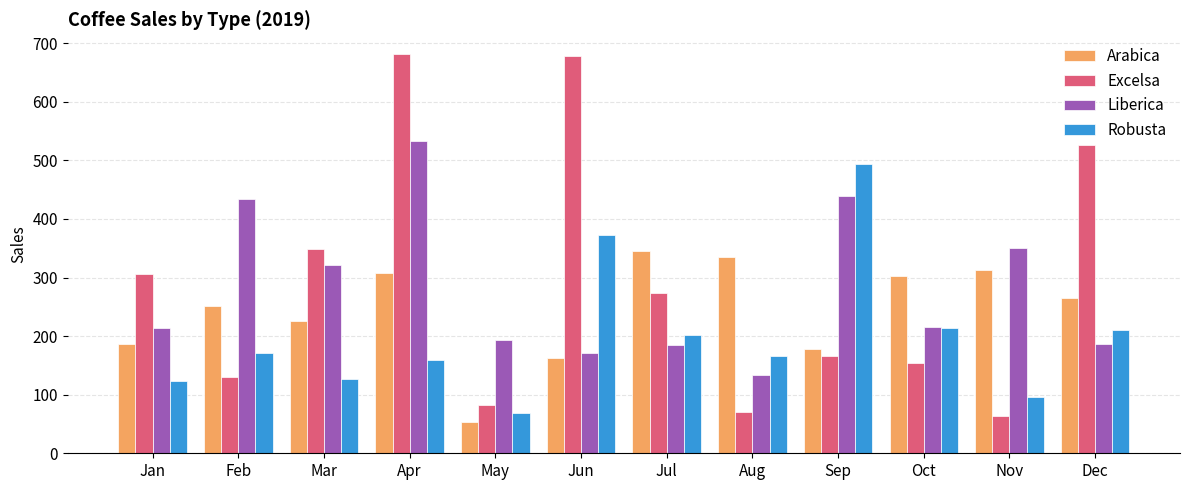

At which label does Arabica first exceed 265?

Apr